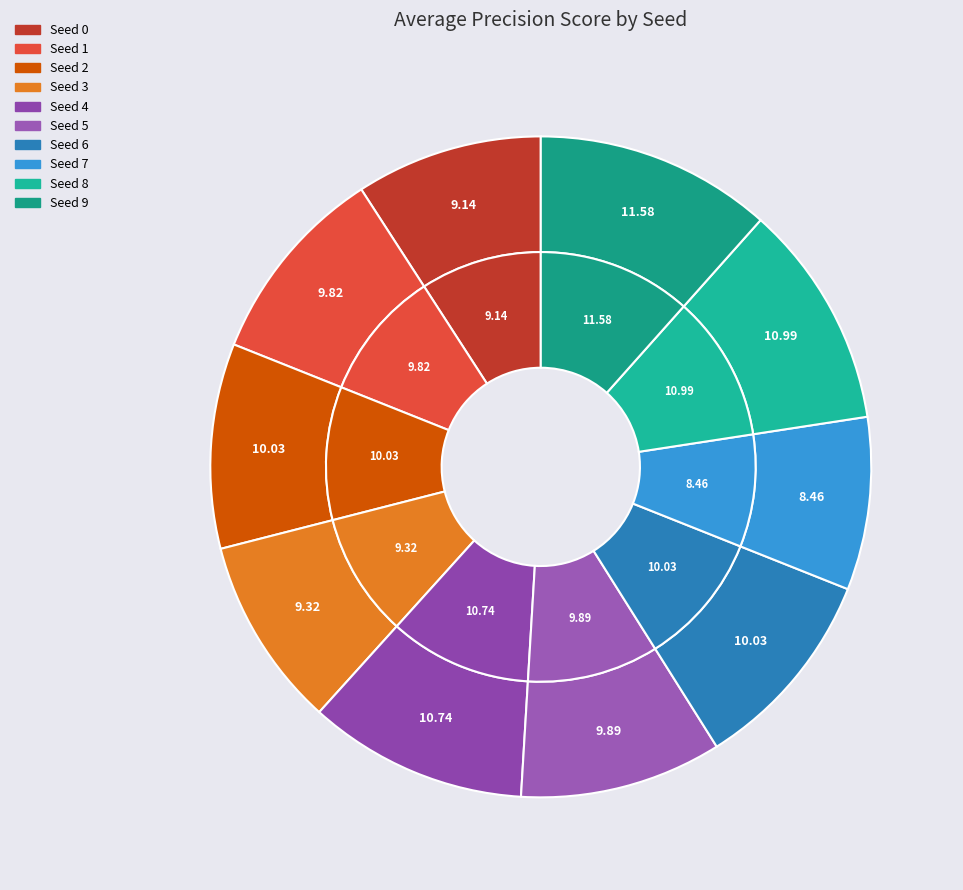

What portion of the pie excludes Seed 8?

89.0%